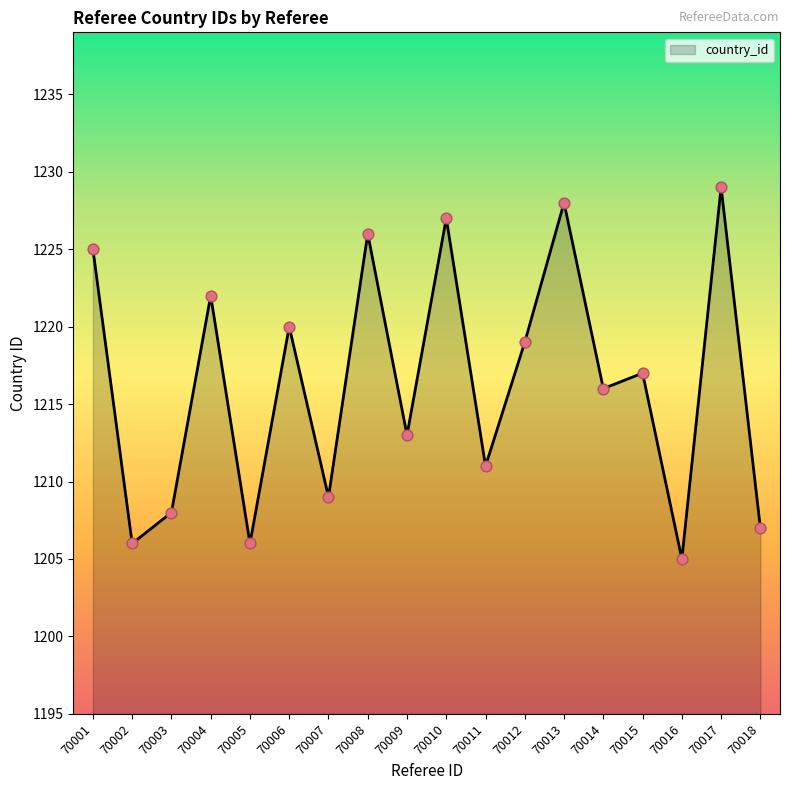

Which has a higher value, 70008 or 70014?

70008